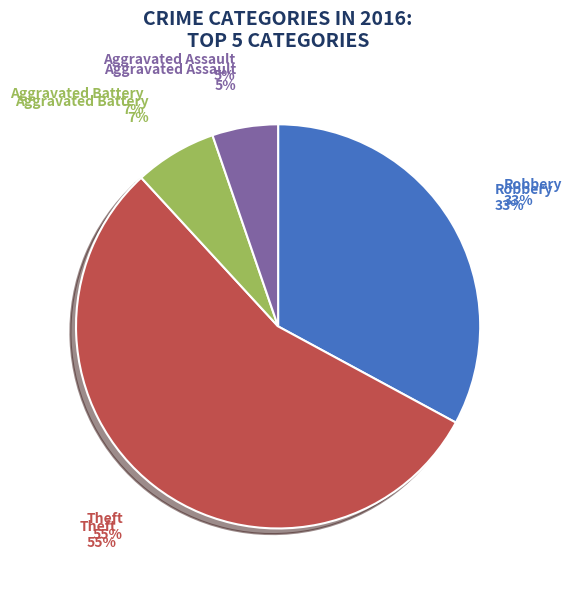

Which has a higher value, Aggravated Battery or Theft?

Theft